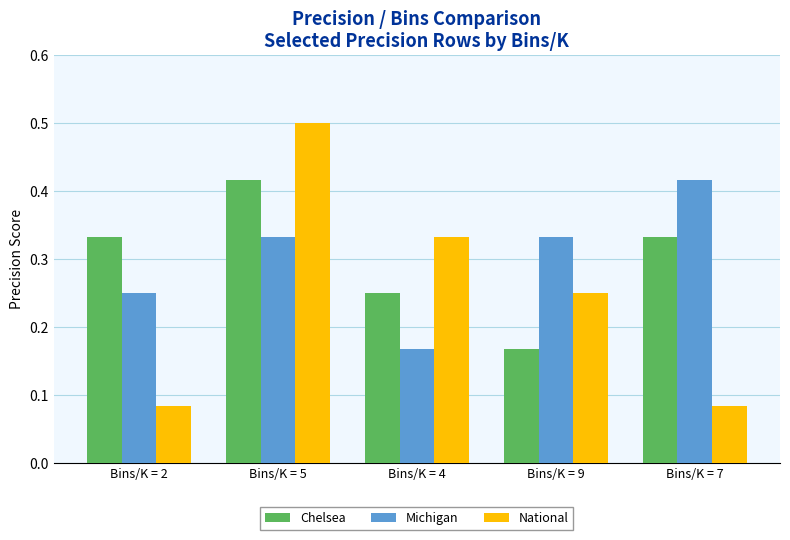

Is the value of Chelsea at Bins/K = 9 greater than the value of Michigan at Bins/K = 9?

No